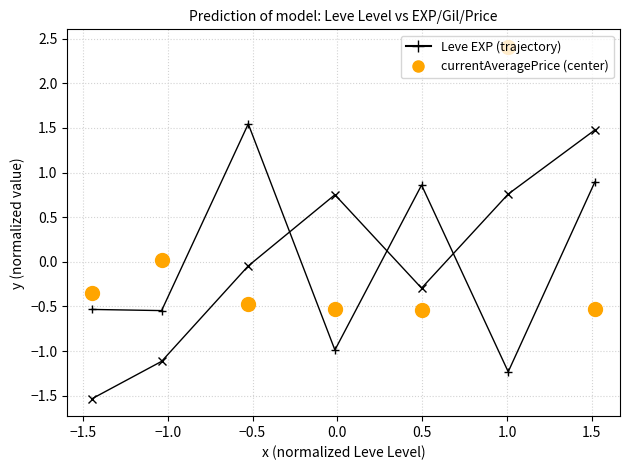

What is the minimum value shown in the chart?

-1.5